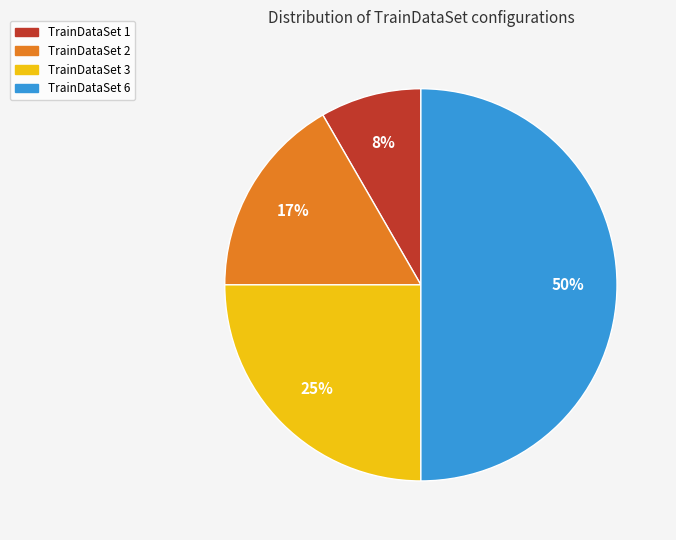

Combined, do TrainDataSet 3 and TrainDataSet 2 account for over 50%?

No